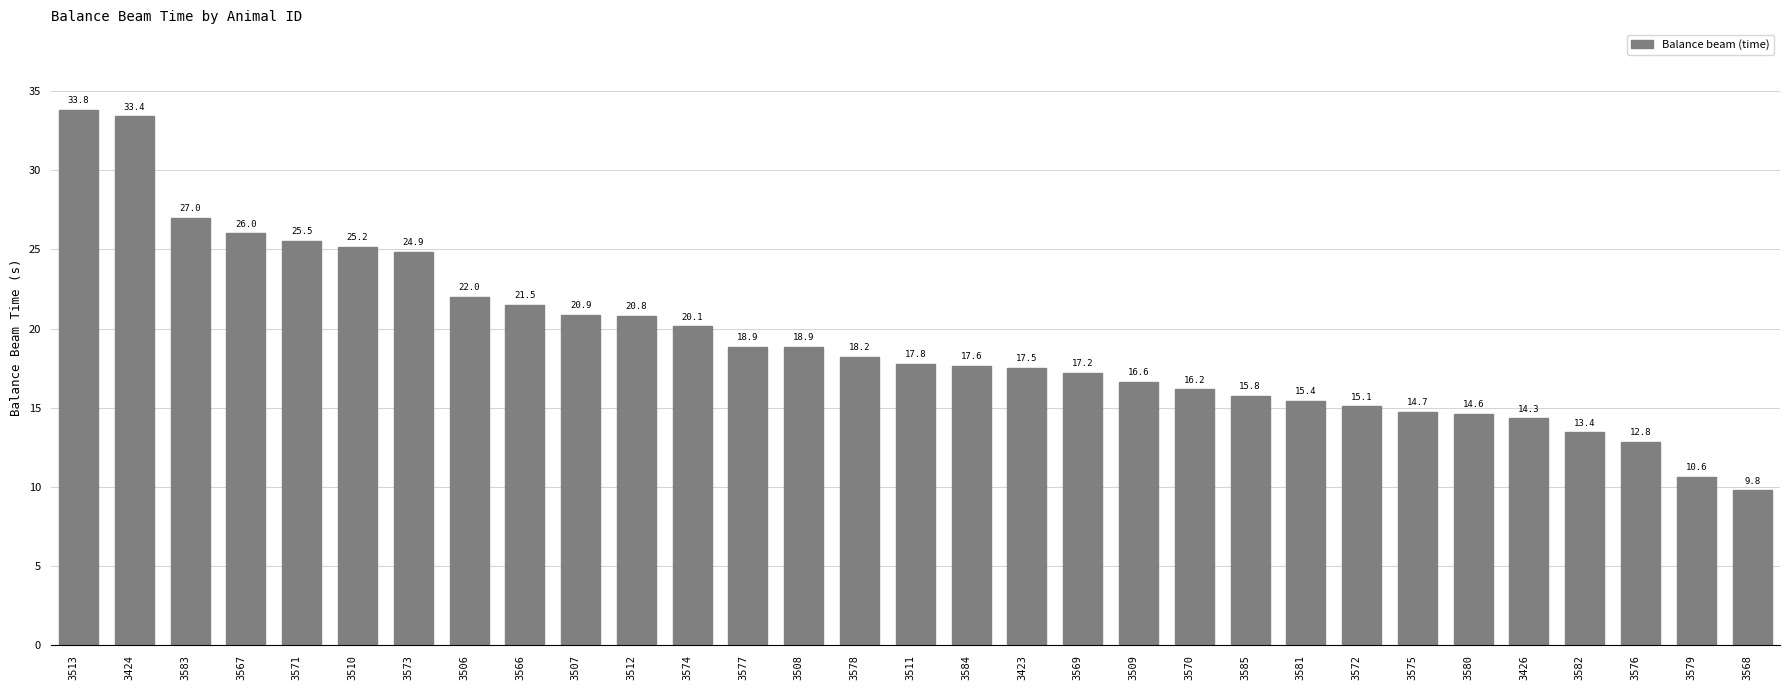

Read the value at 3583.

27.0